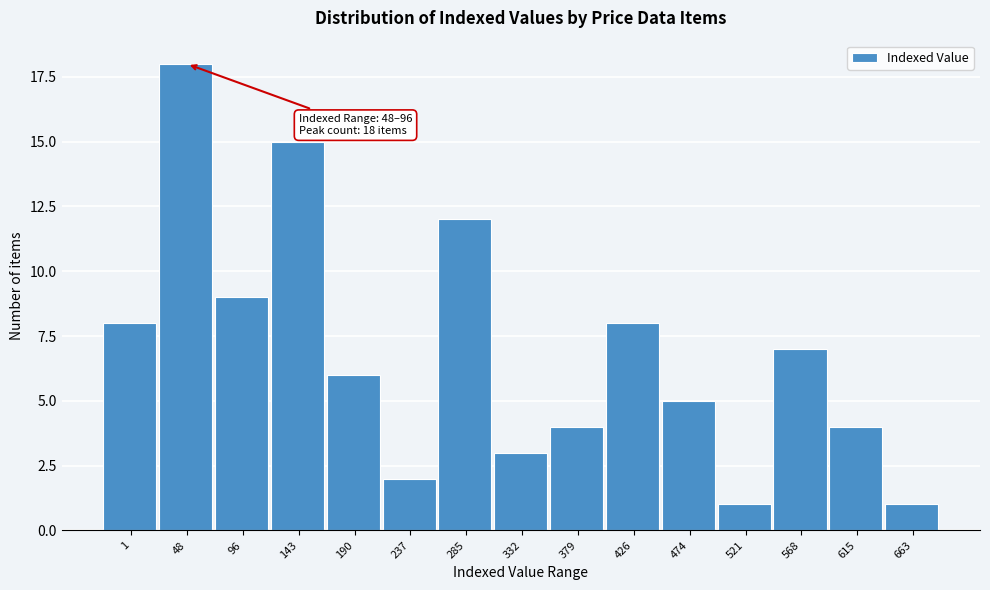

Reading left to right, extract all data points from this chart.

1=8	48=18	96=9	143=15	190=6	237=2	285=12	332=3	379=4	426=8	474=5	521=1	568=7	615=4	663=1